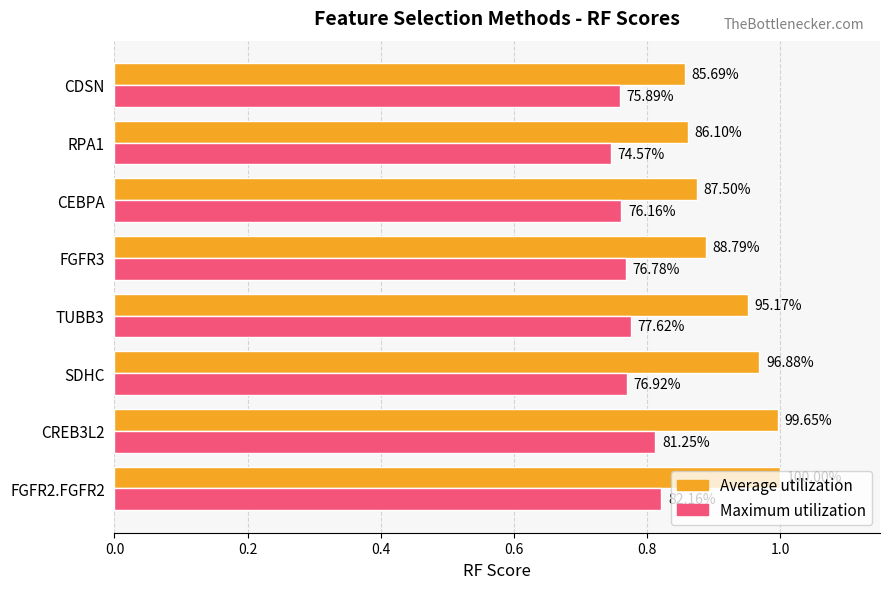

What are all the series names shown in the legend?

Average utilization, Maximum utilization